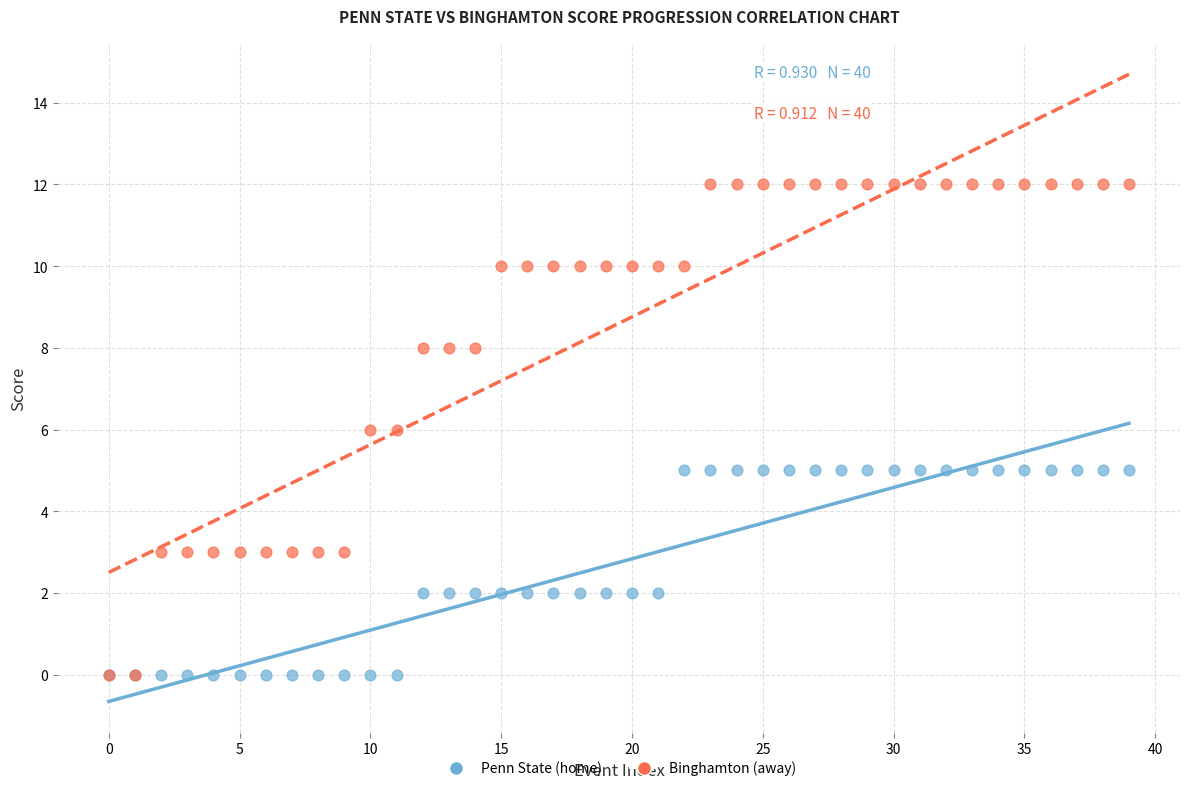

Which series has the widest spread of Y values?

Binghamton (away)